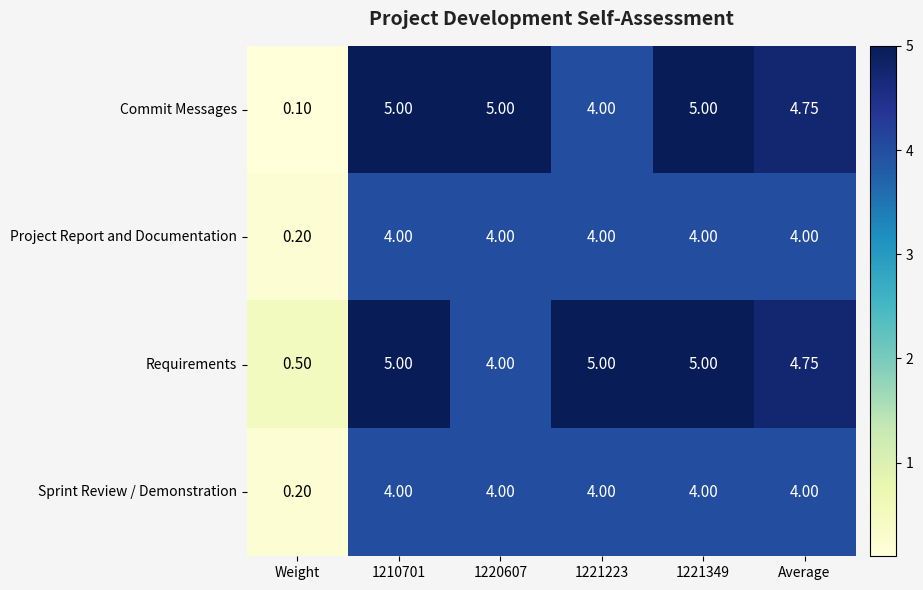

Which category has the lowest value across all series?

Weight